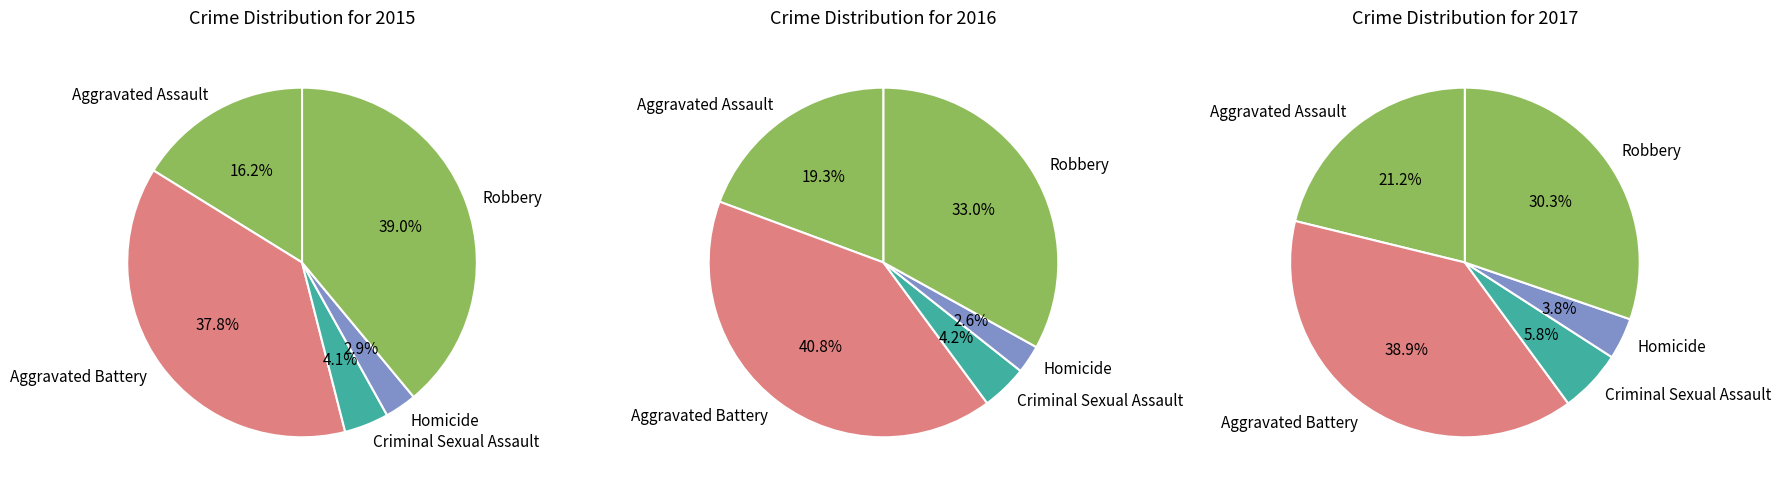

To the nearest percent, what percentage of the pie is Aggravated Assault?

16%